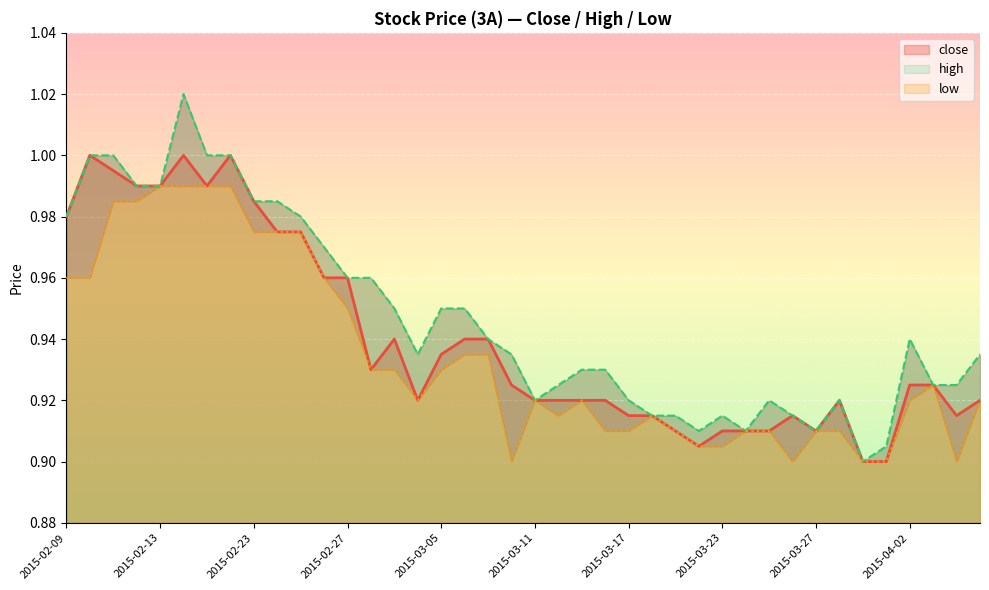

True or false: low and high intersect in this chart.

False